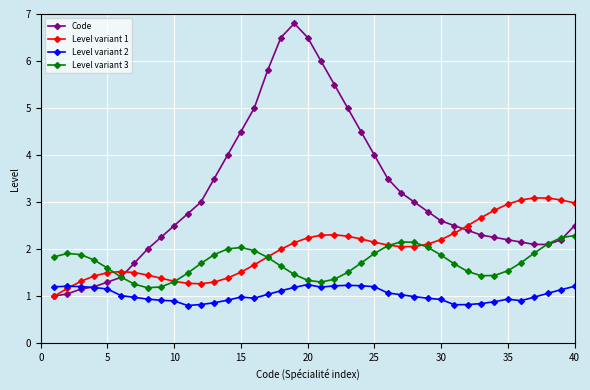

True or false: Level variant 3 has more than 0 points higher than both neighbors.

True